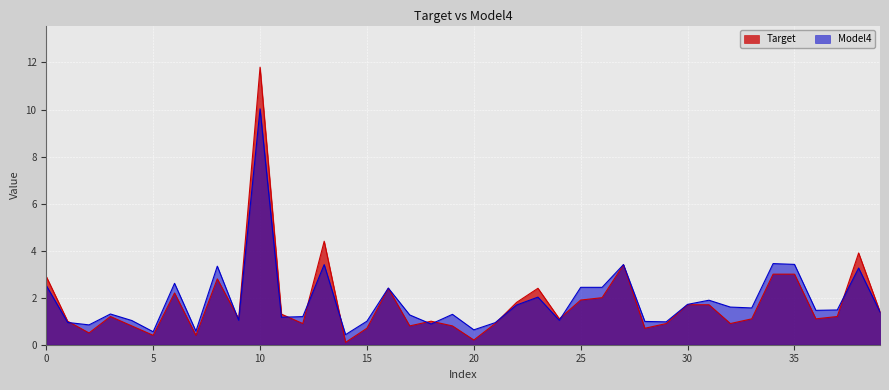

The value of Target at 31 is 0.7. True or false?

False